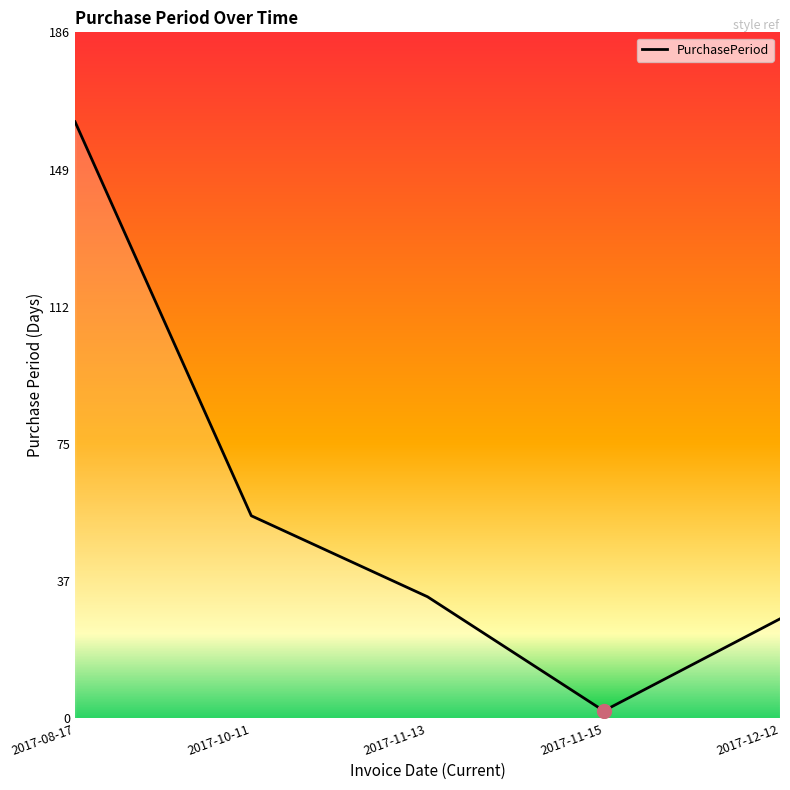

Which label corresponds to the largest value in the chart?

2017-08-17